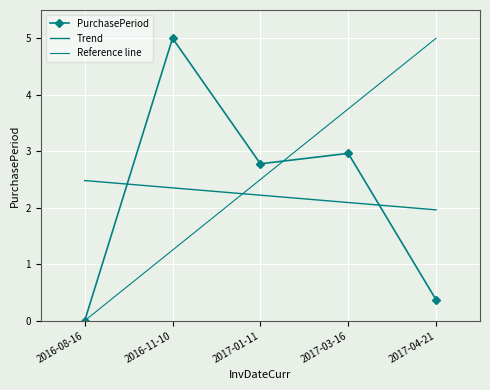

How many points are higher than both their immediate neighbors (excluding endpoints)?

2